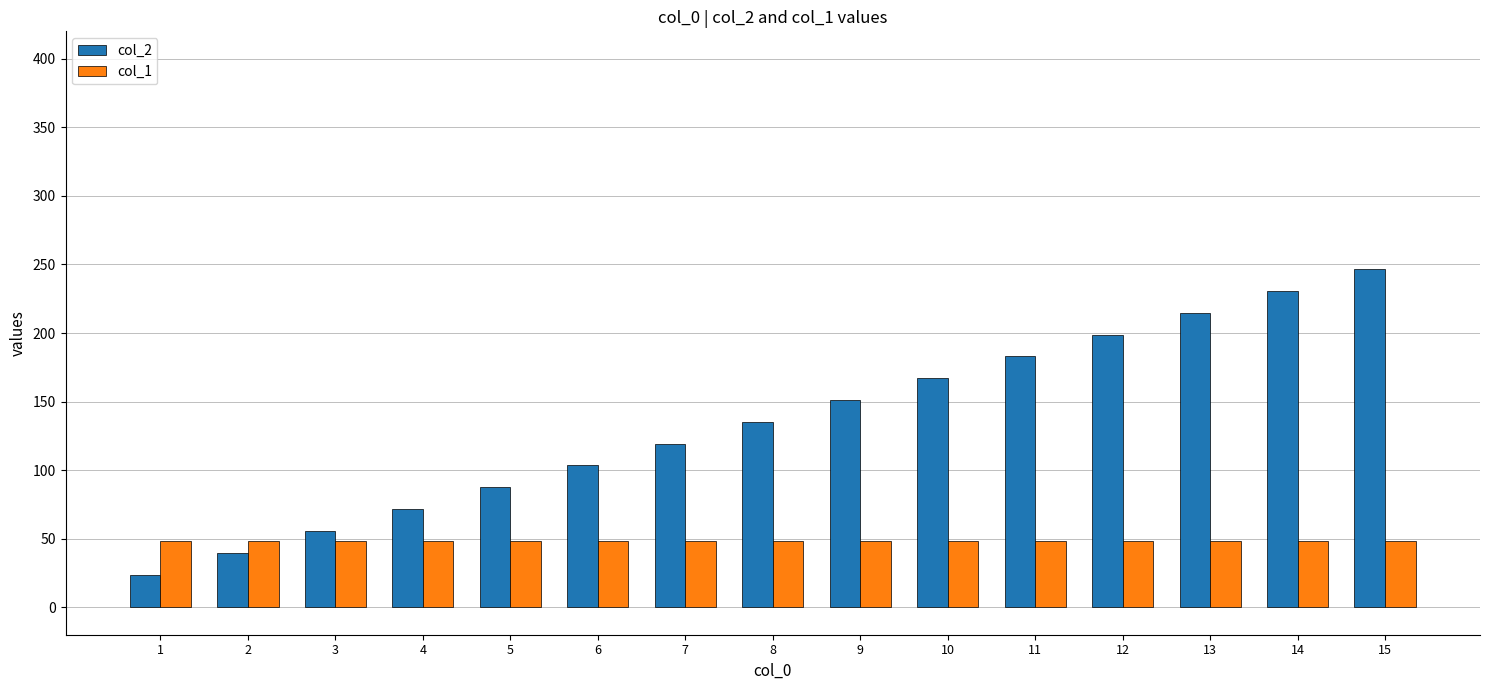

What is the greatest value displayed?

246.5